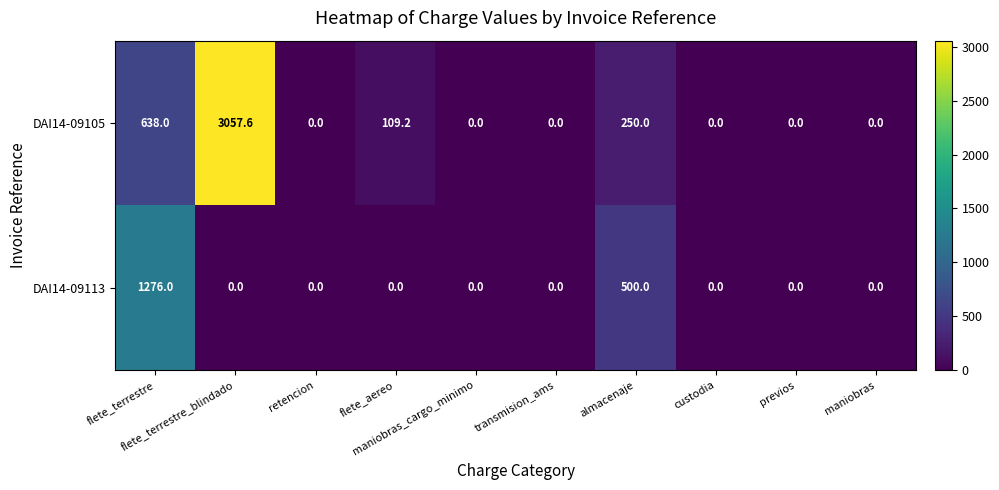

List the series in order of their overall mean, highest first.

DAI14-09105, DAI14-09113